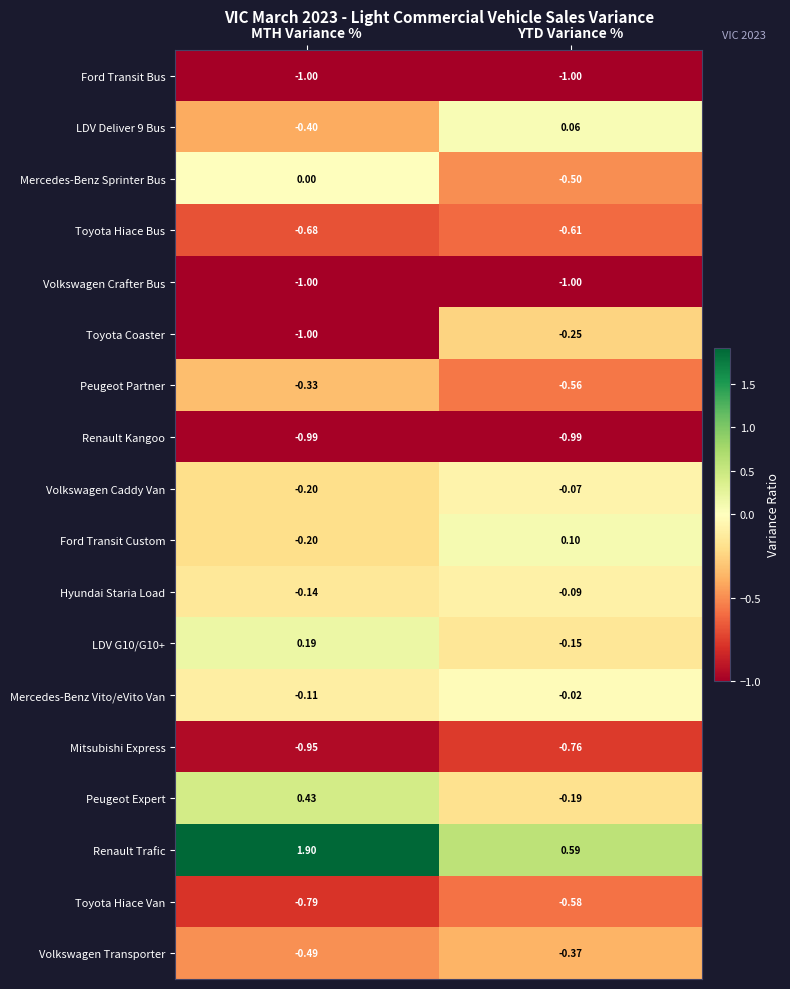

List the labels in order of Toyota Coaster value, smallest first.

MTH Variance %, YTD Variance %